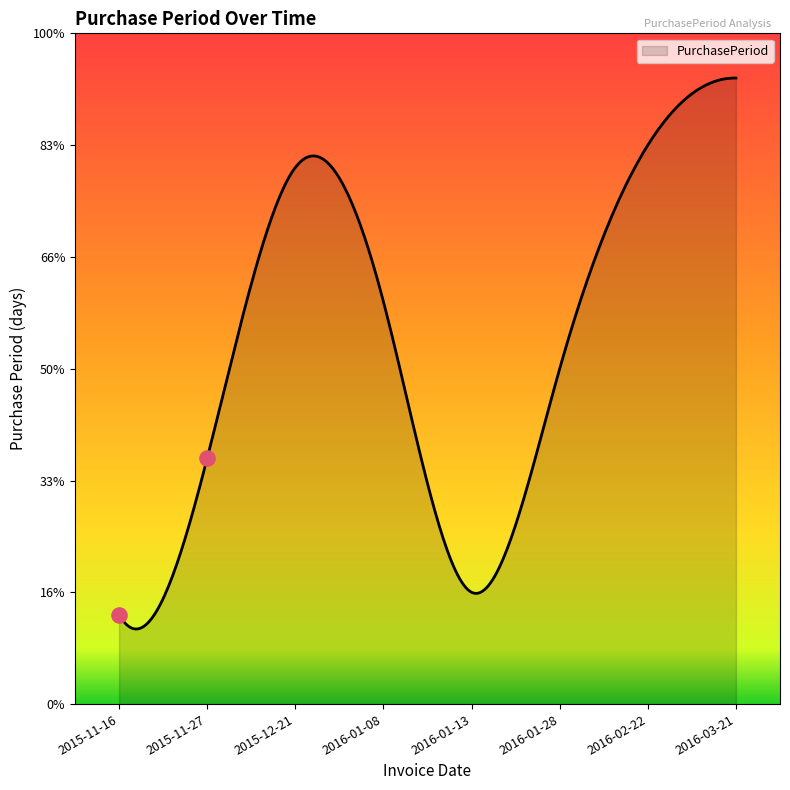

Between 2016-03-21 and 2015-11-27, which is larger?

2016-03-21